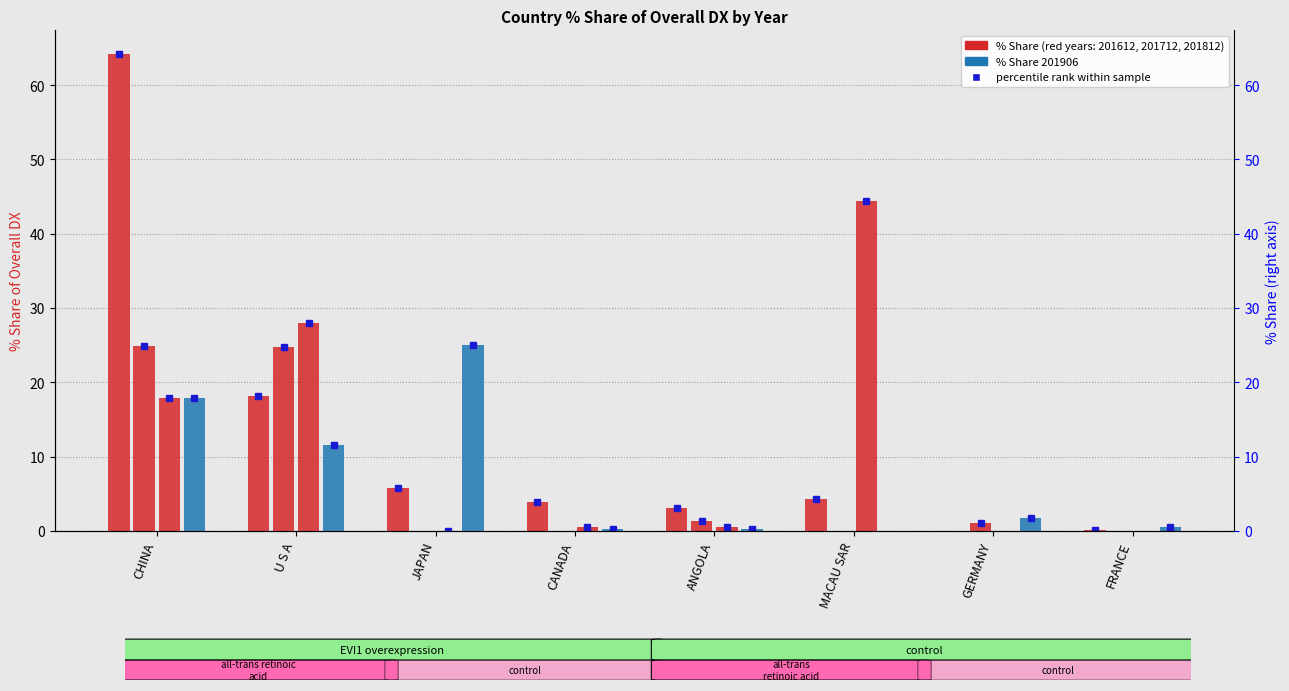

What is the value of the 201712_% Share of overall DX bar at the 1st from the left?

24.9